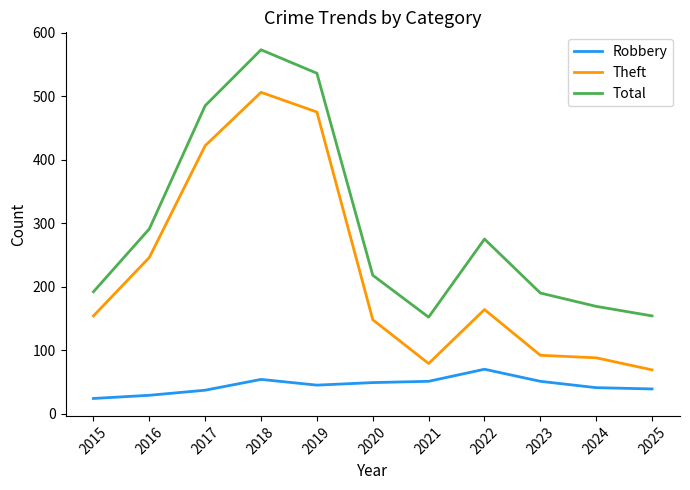

How many categories are shown in the chart?

11